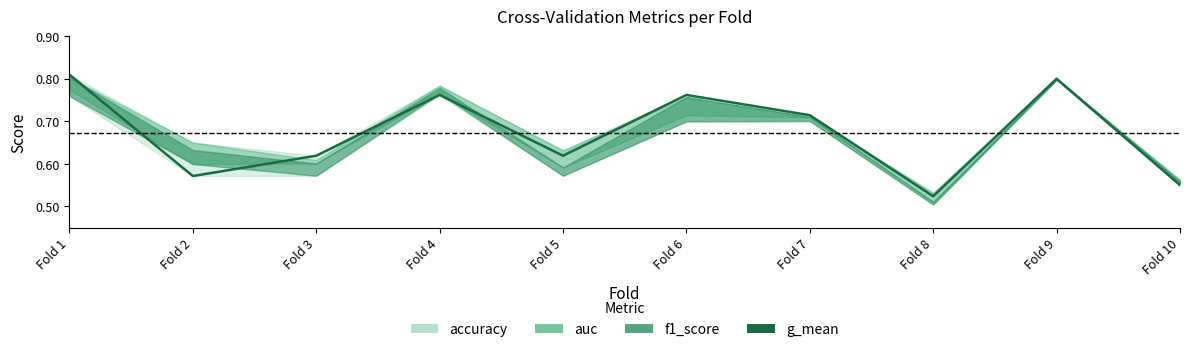

Rank the categories by value from highest to lowest.

Fold 1, Fold 9, Fold 4, Fold 6, Fold 7, Fold 3, Fold 5, Fold 2, Fold 10, Fold 8